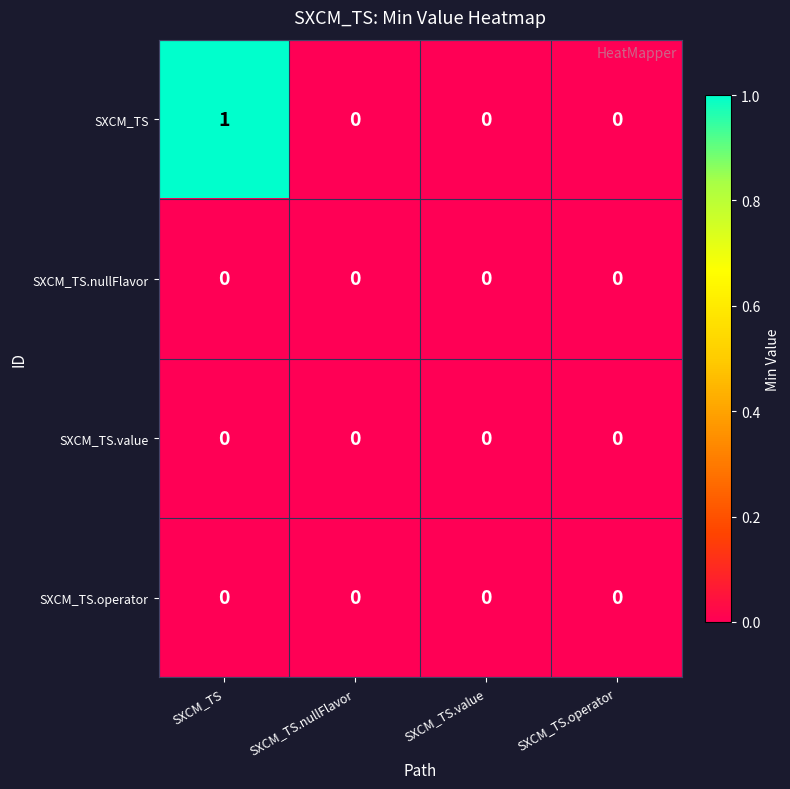

Which category has the highest value across all series?

SXCM_TS